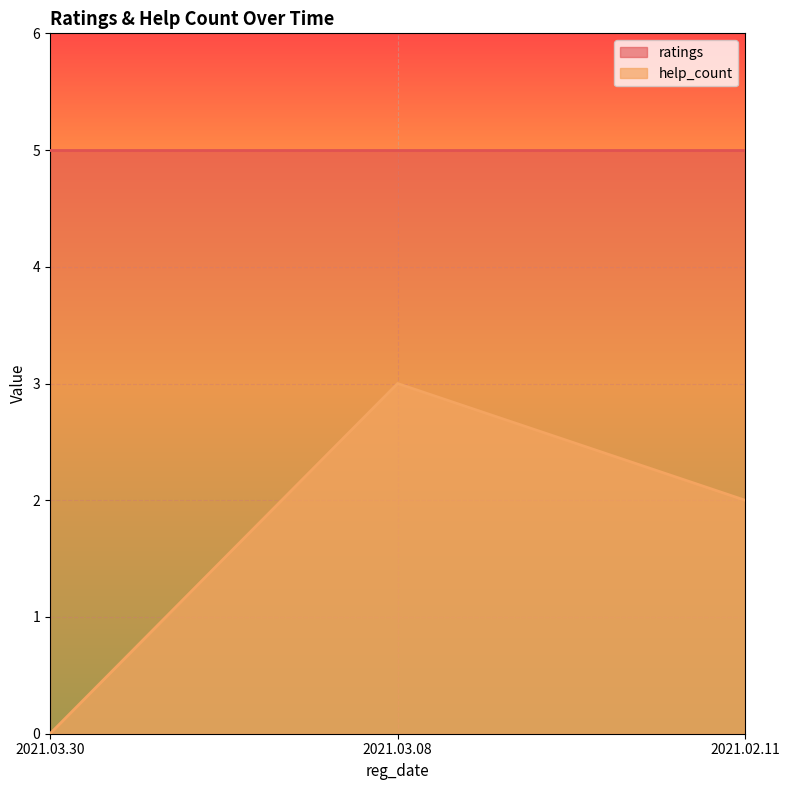

Approximately how many times larger is the value at 2021.02.11 compared to 2021.03.08?

0.7